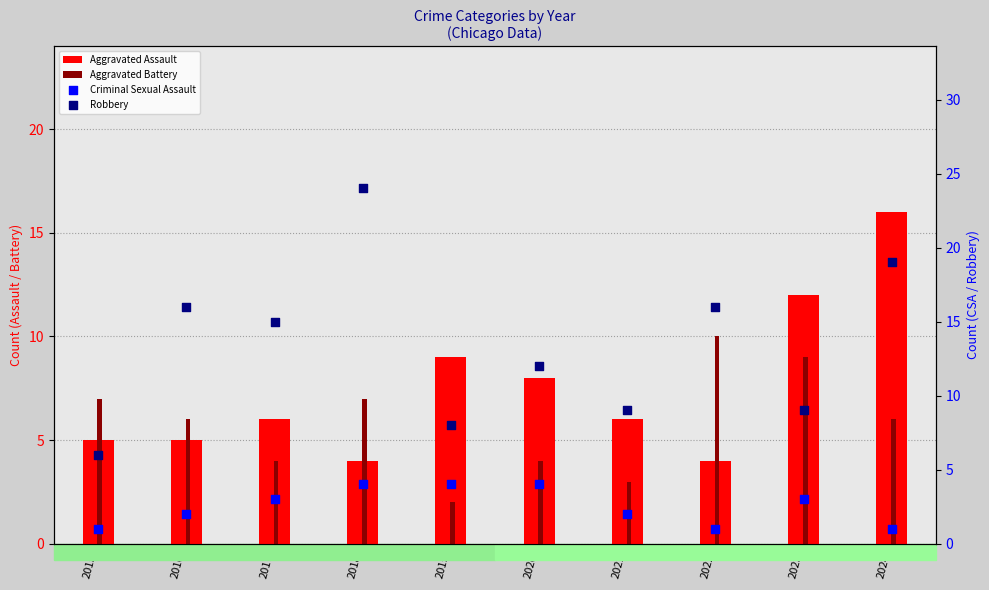

What is the total value across all series at 2022?

31